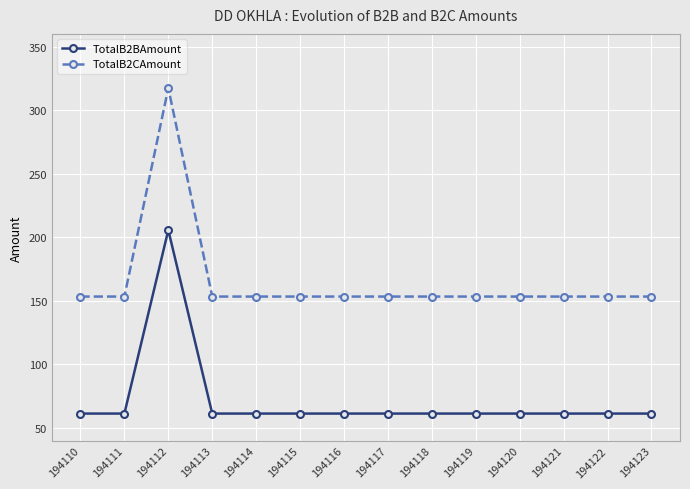

True or false: TotalB2CAmount and TotalB2BAmount cross at least once.

False